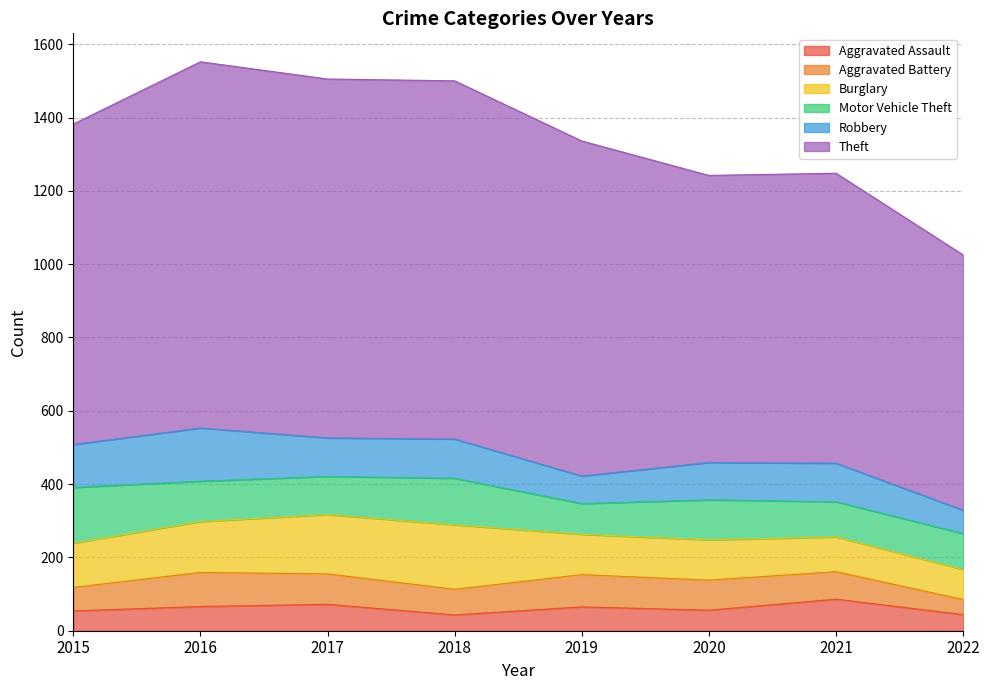

Is the value of Motor Vehicle Theft at 2016 greater than the value of Burglary at 2018?

No